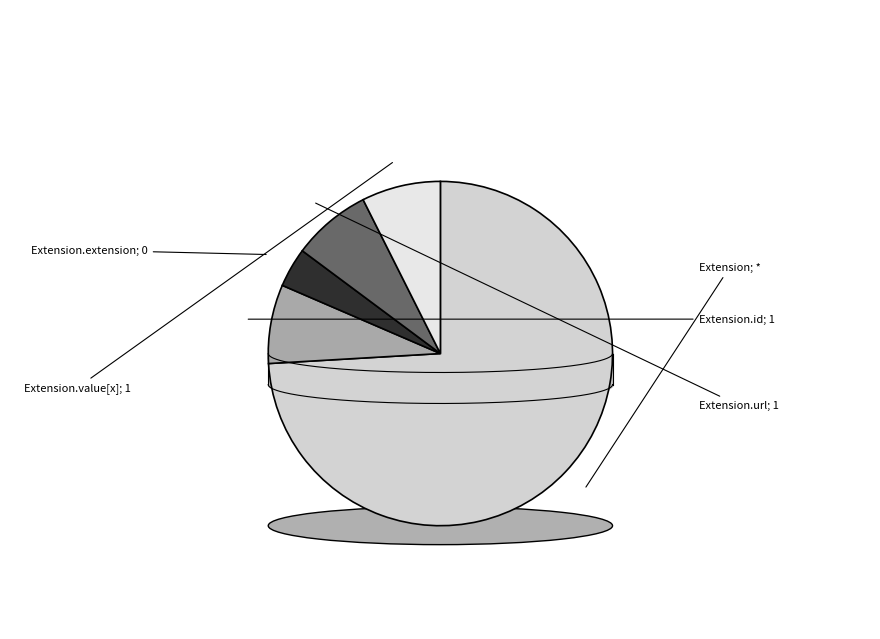

The Extension.id slice represents 13% of the pie. True or false?

False